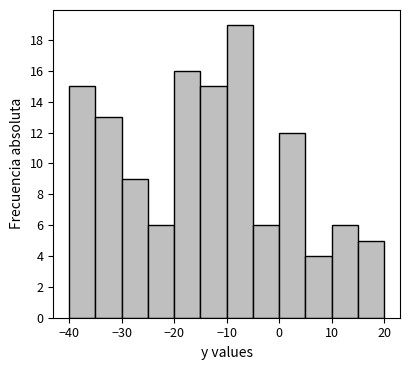

Reading left to right, transcribe this chart: for each bar, give the range it covers on the x-axis and its height. The values are not printed on the chart, so give them approximately, as read against the axis.

-40 to -35: 15
-35 to -30: 13
-30 to -25: 9
-25 to -20: 6
-20 to -15: 16
-15 to -10: 15
-10 to -5: 19
-5 to 0: 6
0 to 5: 12
5 to 10: 4
10 to 15: 6
15 to 20: 5